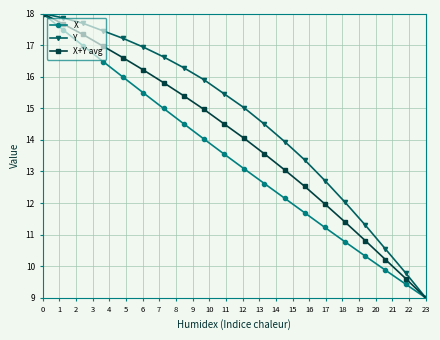

True or false: Y has more than 1 points higher than both neighbors.

False